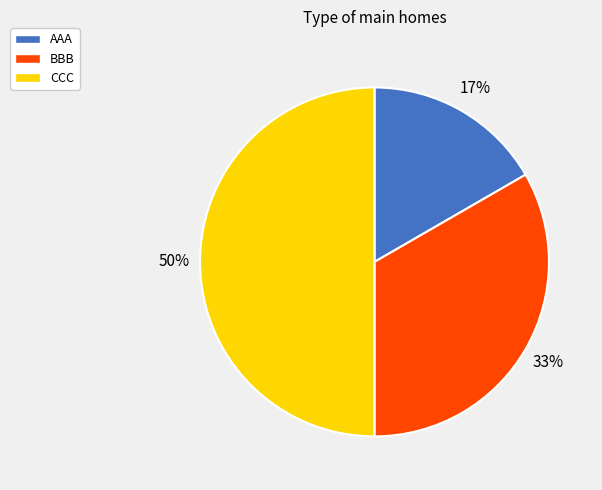

To the nearest percent, what is the average slice percentage?

33%